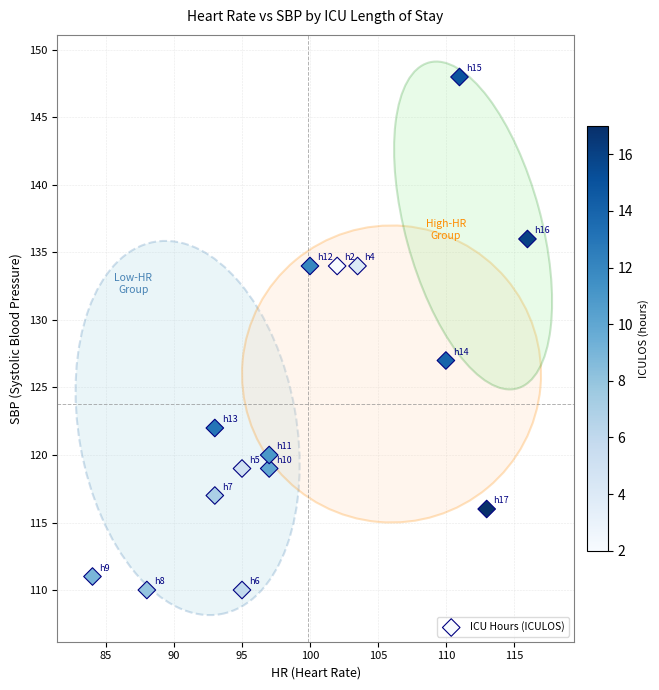

What Y value in the scatter plot is closest to 129?

127